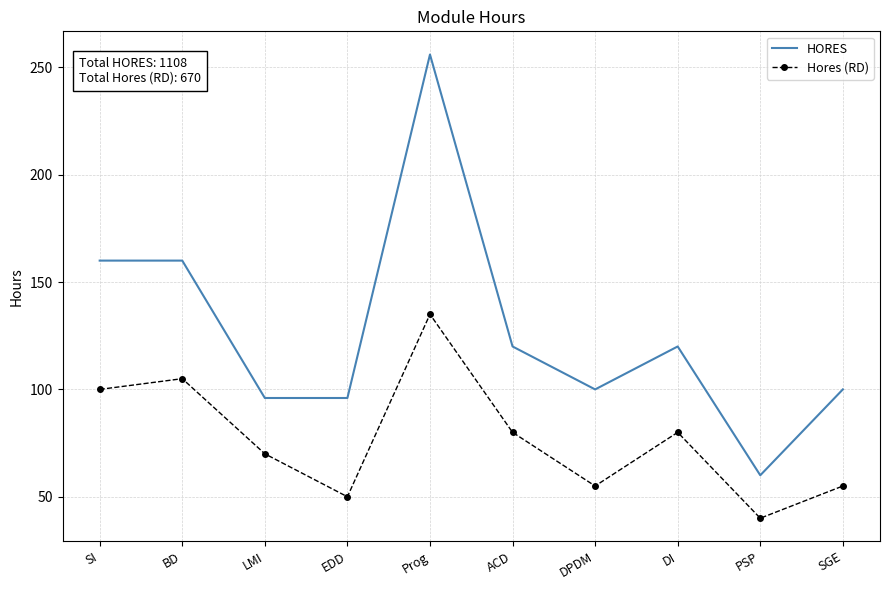

What is the average value of the HORES series?

127